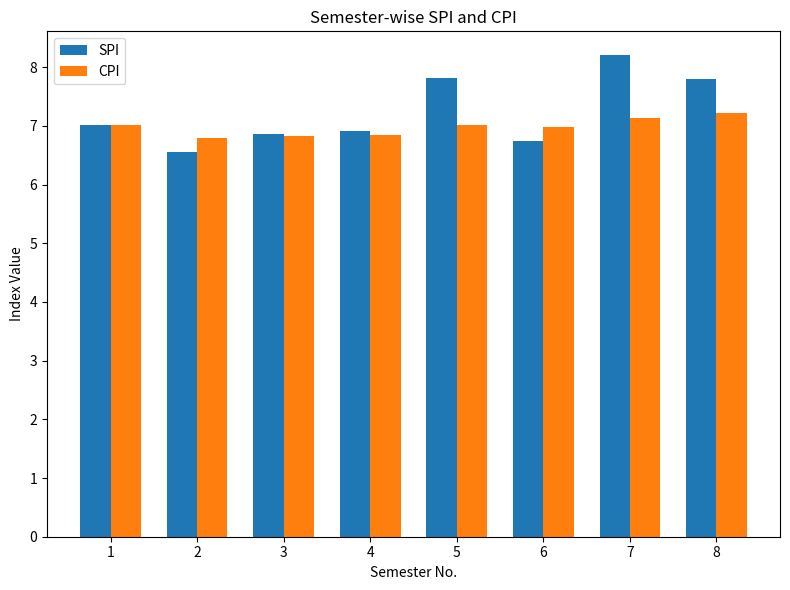

What are all the series names shown in the legend?

SPI, CPI